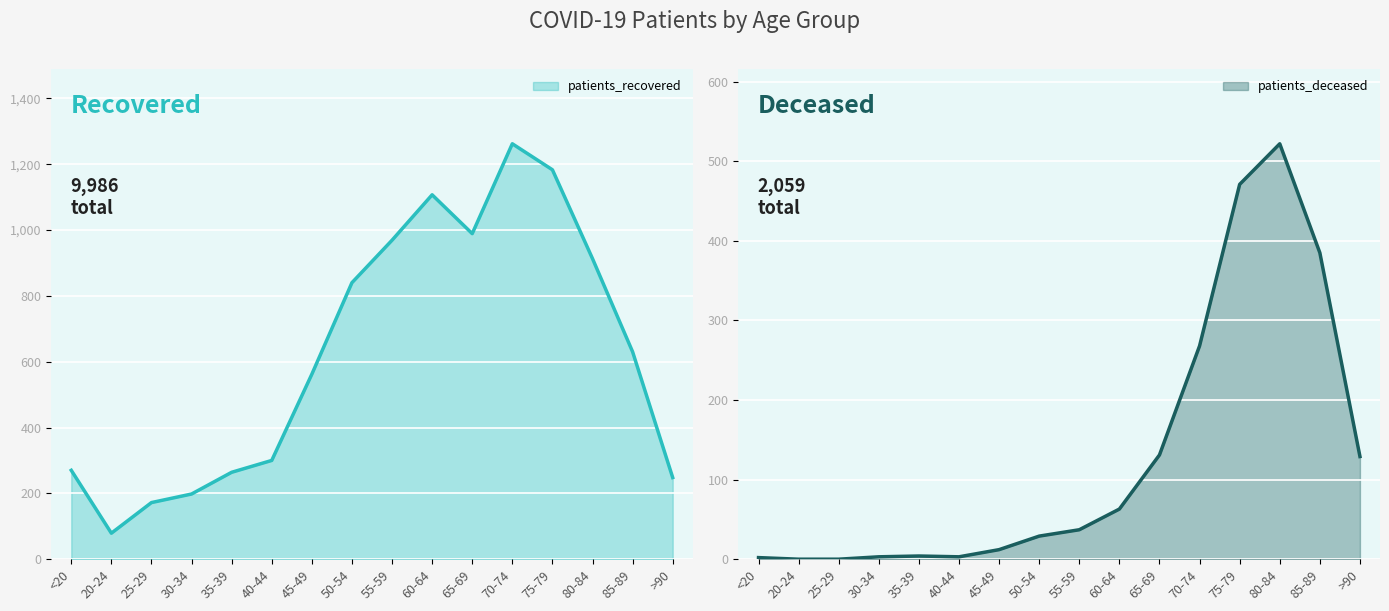

What is the difference between the maximum and minimum values in the patients_recovered series?

1183